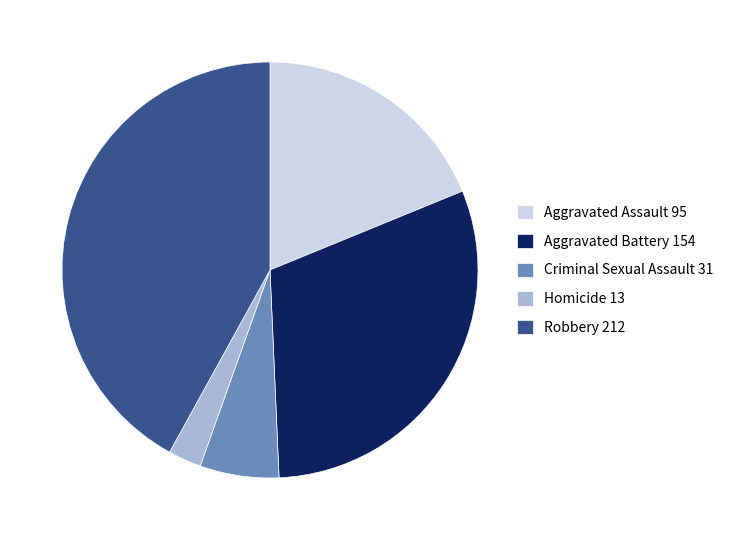

How many slices are in this pie chart?

5